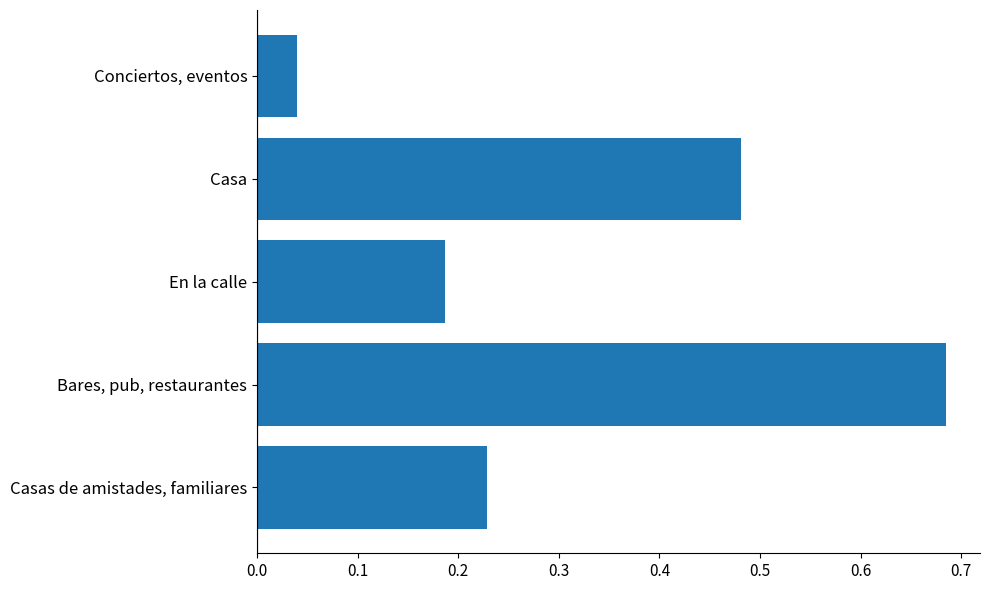

Which has a higher value, Casa or Casas de amistades, familiares?

Casa